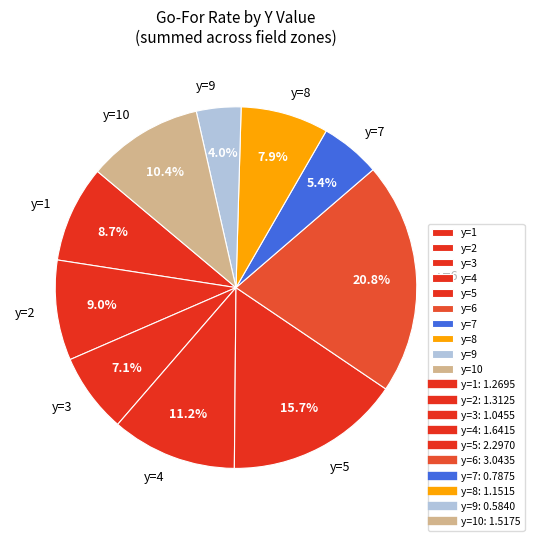

Which slice is the largest?

y=6